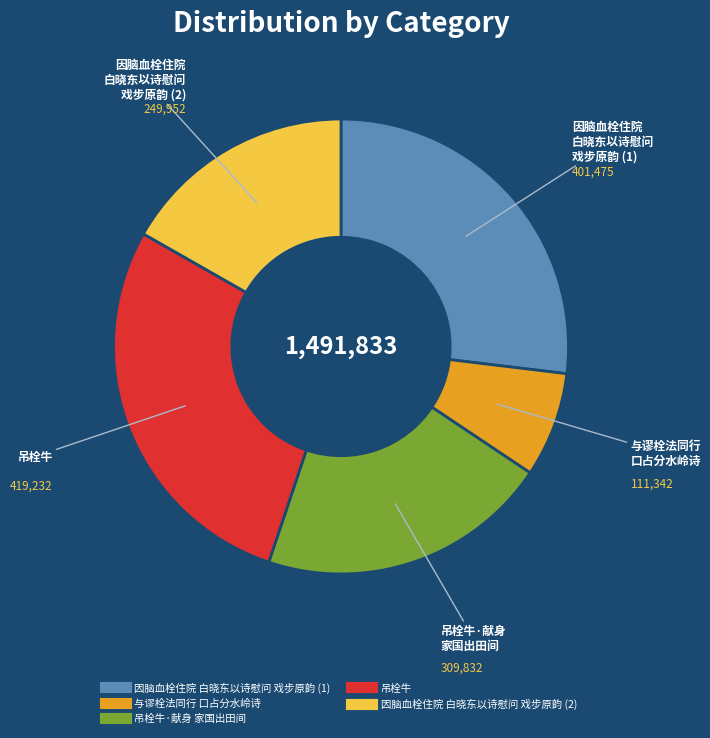

Is there any slice that represents more than half of the pie?

No